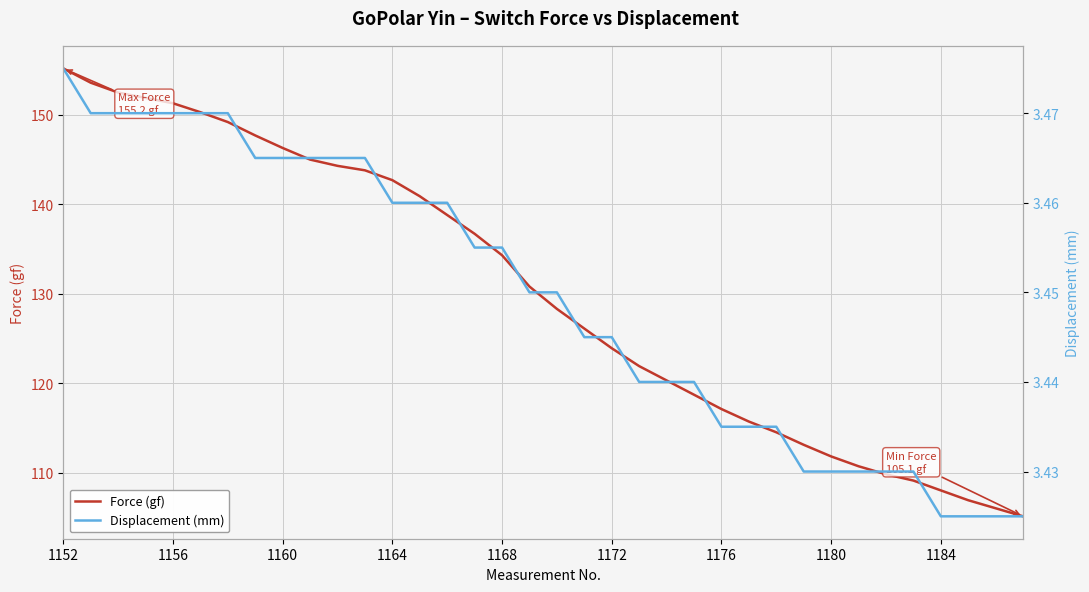

Which category has the highest value in the Displacement (mm) series?

1152